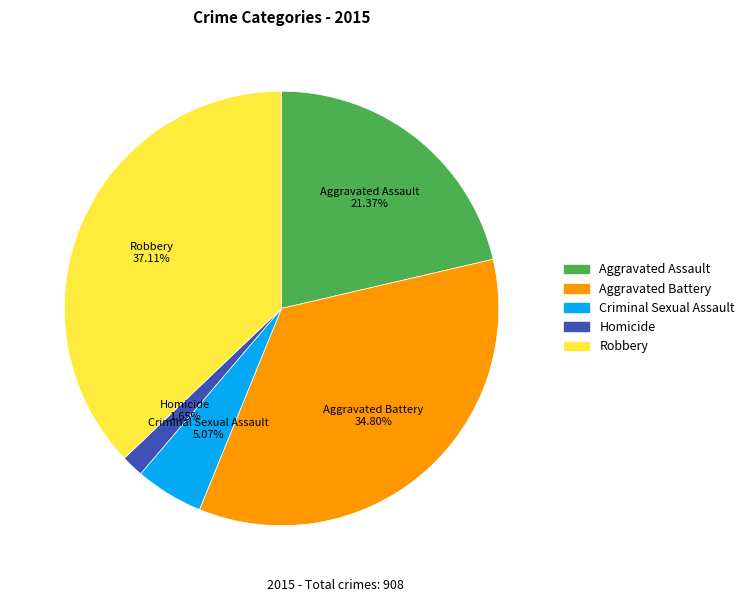

Rank the categories by value from lowest to highest.

Homicide, Criminal Sexual Assault, Aggravated Assault, Aggravated Battery, Robbery